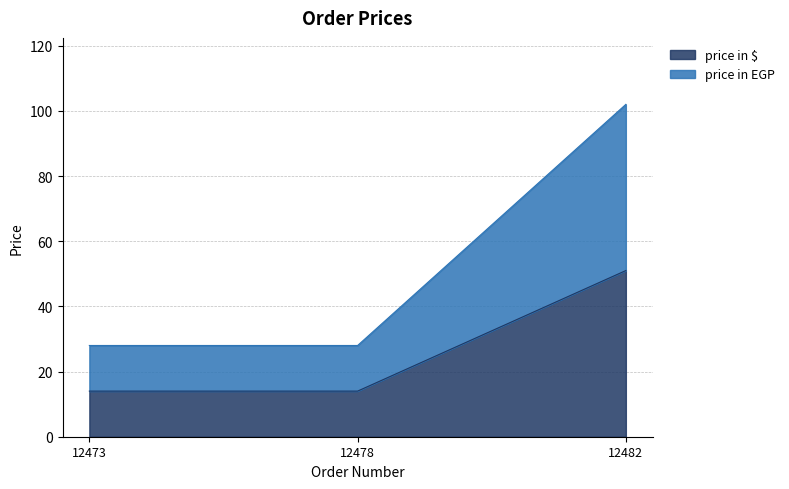

The value of price in $ at 12482 is 51. True or false?

True